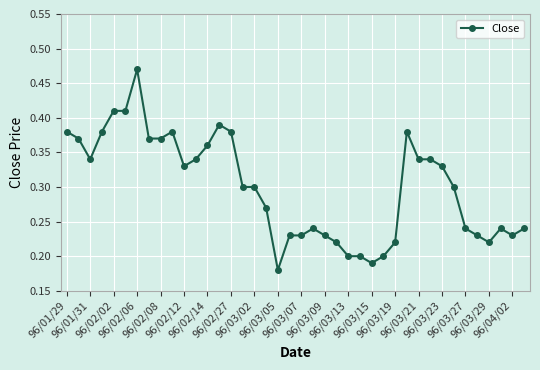

True or false: there are more than 2 points higher than both neighbors.

True